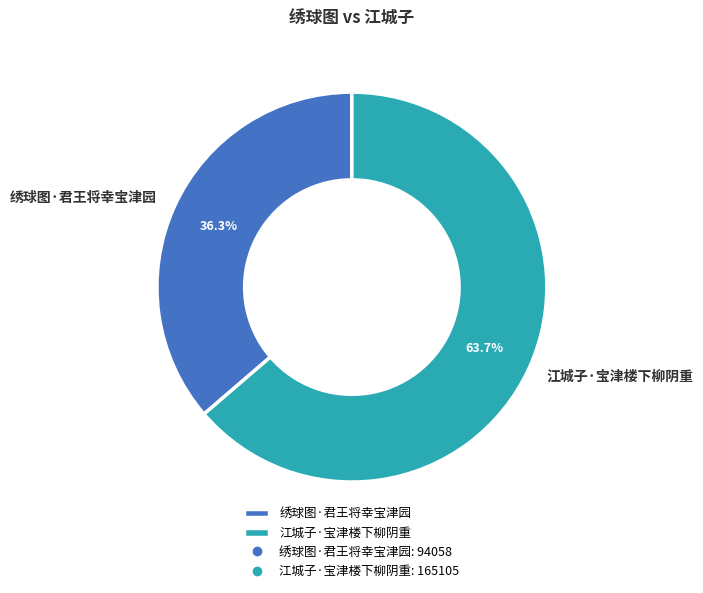

Does any single category account for the majority?

Yes